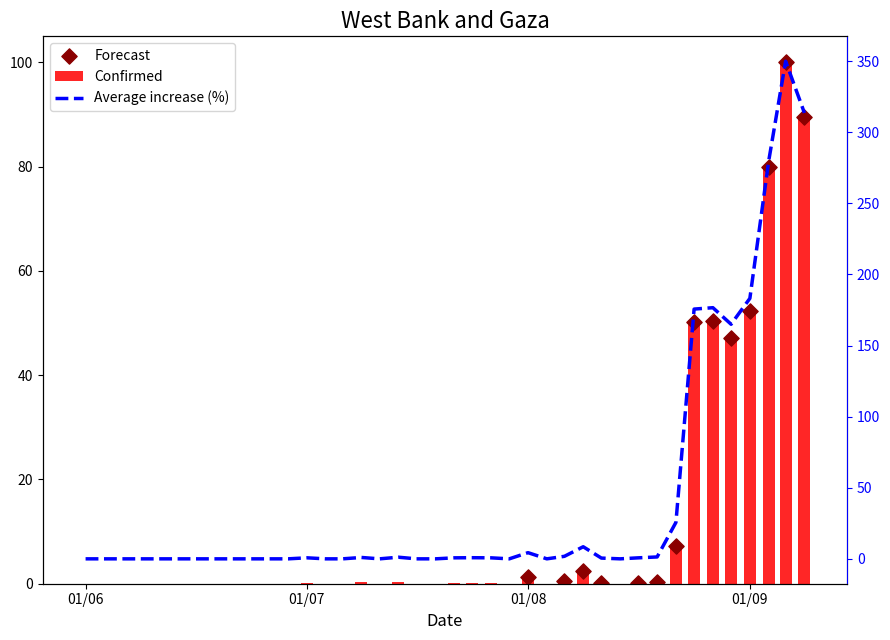

Which series has the largest Y range (max minus min)?

Forecast